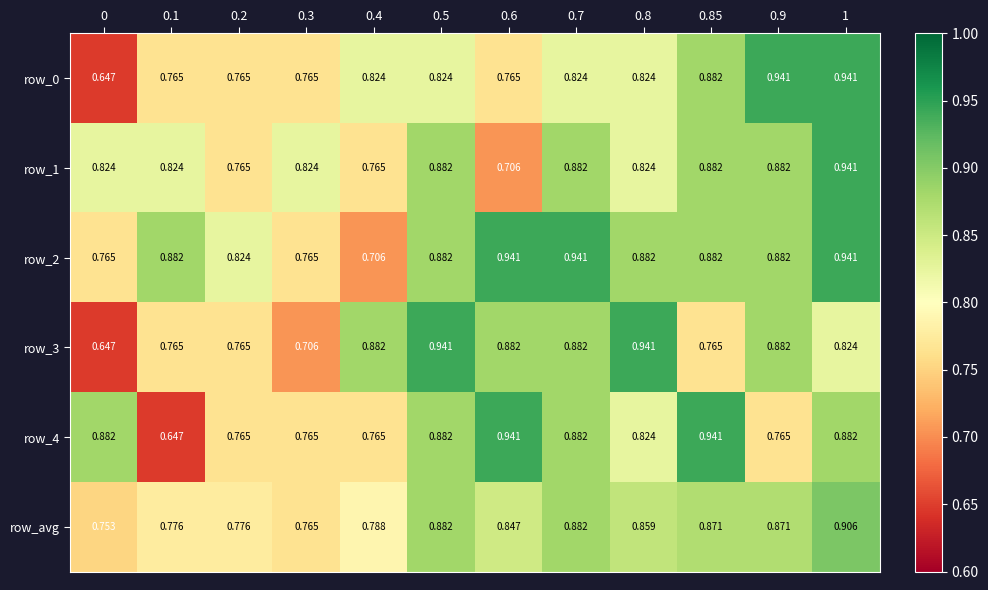

The row_3 series shows 0.9 at 0.7. True or false?

True